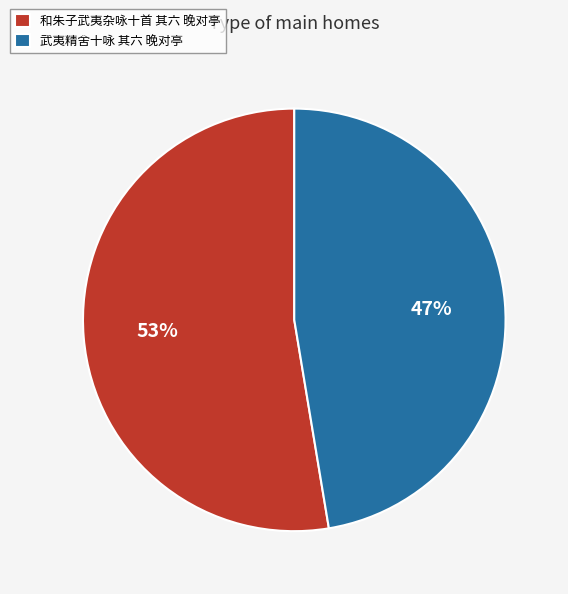

Rank the categories by value from lowest to highest.

武夷精舍十咏 其六 晚对亭, 和朱子武夷杂咏十首 其六 晚对亭